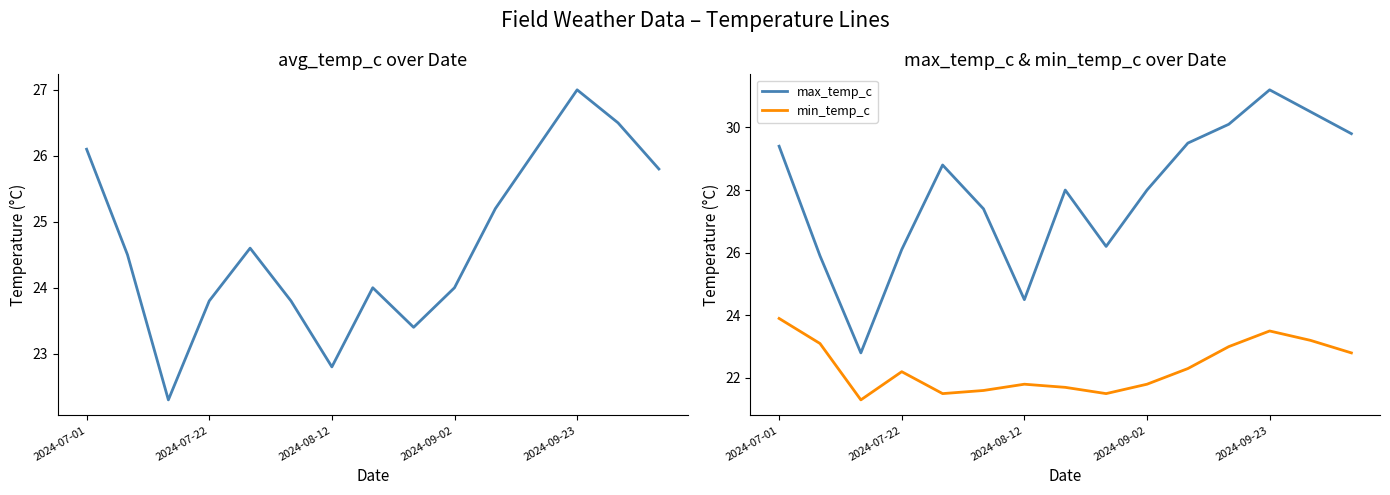

In avg_temp_c, how many points are higher than both neighbors (excluding endpoints)?

3